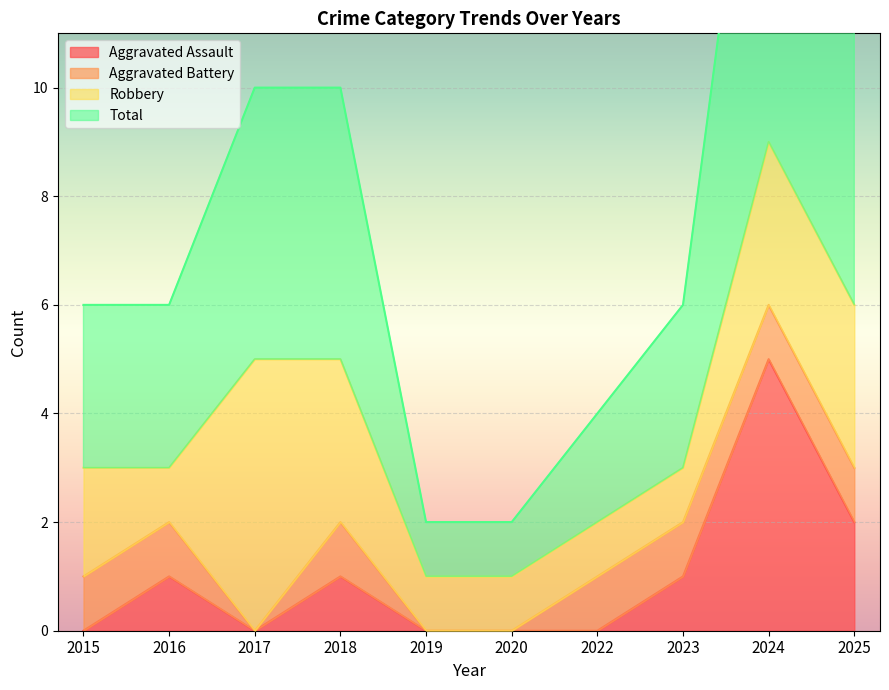

The value of Aggravated Assault at 2024 is 9. True or false?

False